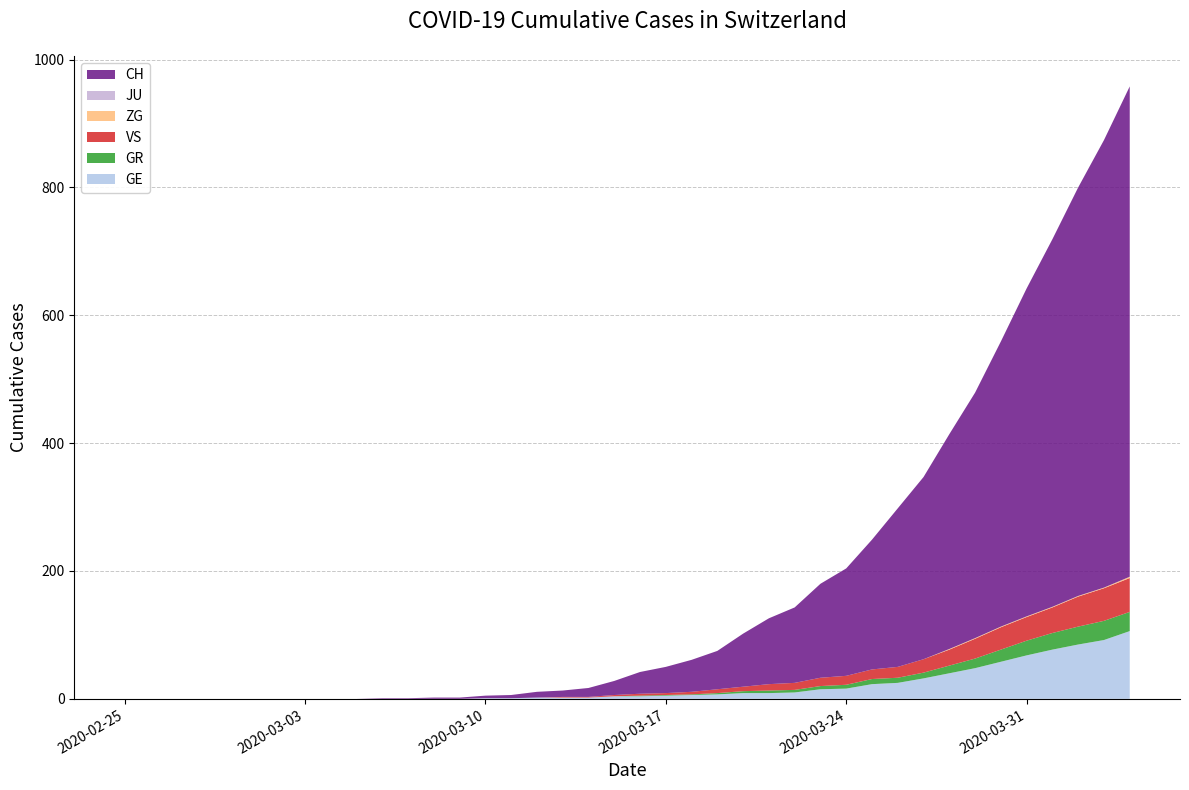

Reading right to left, transcribe all the data shown in this chart.

CH: 2020-04-04=767	2020-04-03=700	2020-04-02=639	2020-04-01=575	2020-03-31=513	2020-03-30=446	2020-03-29=384	2020-03-28=336	2020-03-27=285	2020-03-26=248	2020-03-25=203	2020-03-24=168	2020-03-23=147	2020-03-22=118	2020-03-21=103	2020-03-20=83	2020-03-19=60	2020-03-18=50	2020-03-17=41	2020-03-16=34	2020-03-15=22	2020-03-14=14	2020-03-13=10	2020-03-12=9	2020-03-11=5	2020-03-10=4	2020-03-09=2	2020-03-08=2	2020-03-07=1	2020-03-06=1	2020-03-05=0	2020-03-04=0	2020-03-03=0	2020-03-02=0	2020-03-01=0	2020-02-29=0	2020-02-28=0	2020-02-27=0	2020-02-26=0	2020-02-25=0
GE: 2020-04-04=106	2020-04-03=92	2020-04-02=85	2020-04-01=77	2020-03-31=68	2020-03-30=58	2020-03-29=48	2020-03-28=40	2020-03-27=32	2020-03-26=25	2020-03-25=23	2020-03-24=16	2020-03-23=15	2020-03-22=10	2020-03-21=9	2020-03-20=9	2020-03-19=7	2020-03-18=6	2020-03-17=5	2020-03-16=4	2020-03-15=4	2020-03-14=2	2020-03-13=2	2020-03-12=2	2020-03-11=1	2020-03-10=1	2020-03-09=0	2020-03-08=0	2020-03-07=0	2020-03-06=0	2020-03-05=0	2020-03-04=0	2020-03-03=0	2020-03-02=0	2020-03-01=0	2020-02-29=0	2020-02-28=0	2020-02-27=0	2020-02-26=0	2020-02-25=0
GR: 2020-04-04=30	2020-04-03=30	2020-04-02=28	2020-04-01=26	2020-03-31=23	2020-03-30=19	2020-03-29=15	2020-03-28=12	2020-03-27=9	2020-03-26=8	2020-03-25=8	2020-03-24=6	2020-03-23=5	2020-03-22=4	2020-03-21=4	2020-03-20=3	2020-03-19=2	2020-03-18=1	2020-03-17=1	2020-03-16=1	2020-03-15=0	2020-03-14=0	2020-03-13=0	2020-03-12=0	2020-03-11=0	2020-03-10=0	2020-03-09=0	2020-03-08=0	2020-03-07=0	2020-03-06=0	2020-03-05=0	2020-03-04=0	2020-03-03=0	2020-03-02=0	2020-03-01=0	2020-02-29=0	2020-02-28=0	2020-02-27=0	2020-02-26=0	2020-02-25=0
VS: 2020-04-04=53	2020-04-03=51	2020-04-02=47	2020-04-01=40	2020-03-31=37	2020-03-30=35	2020-03-29=31	2020-03-28=25	2020-03-27=21	2020-03-26=17	2020-03-25=15	2020-03-24=14	2020-03-23=13	2020-03-22=11	2020-03-21=10	2020-03-20=7	2020-03-19=6	2020-03-18=4	2020-03-17=3	2020-03-16=3	2020-03-15=2	2020-03-14=1	2020-03-13=1	2020-03-12=0	2020-03-11=0	2020-03-10=0	2020-03-09=0	2020-03-08=0	2020-03-07=0	2020-03-06=0	2020-03-05=0	2020-03-04=0	2020-03-03=0	2020-03-02=0	2020-03-01=0	2020-02-29=0	2020-02-28=0	2020-02-27=0	2020-02-26=0	2020-02-25=0
JU: 2020-04-04=0	2020-04-03=0	2020-04-02=0	2020-04-01=0	2020-03-31=0	2020-03-30=0	2020-03-29=0	2020-03-28=0	2020-03-27=0	2020-03-26=0	2020-03-25=0	2020-03-24=0	2020-03-23=0	2020-03-22=0	2020-03-21=0	2020-03-20=0	2020-03-19=0	2020-03-18=0	2020-03-17=0	2020-03-16=0	2020-03-15=0	2020-03-14=0	2020-03-13=0	2020-03-12=0	2020-03-11=0	2020-03-10=0	2020-03-09=0	2020-03-08=0	2020-03-07=0	2020-03-06=0	2020-03-05=0	2020-03-04=0	2020-03-03=0	2020-03-02=0	2020-03-01=0	2020-02-29=0	2020-02-28=0	2020-02-27=0	2020-02-26=0	2020-02-25=0
ZG: 2020-04-04=2	2020-04-03=1	2020-04-02=1	2020-04-01=1	2020-03-31=1	2020-03-30=1	2020-03-29=1	2020-03-28=1	2020-03-27=0	2020-03-26=0	2020-03-25=0	2020-03-24=0	2020-03-23=0	2020-03-22=0	2020-03-21=0	2020-03-20=0	2020-03-19=0	2020-03-18=0	2020-03-17=0	2020-03-16=0	2020-03-15=0	2020-03-14=0	2020-03-13=0	2020-03-12=0	2020-03-11=0	2020-03-10=0	2020-03-09=0	2020-03-08=0	2020-03-07=0	2020-03-06=0	2020-03-05=0	2020-03-04=0	2020-03-03=0	2020-03-02=0	2020-03-01=0	2020-02-29=0	2020-02-28=0	2020-02-27=0	2020-02-26=0	2020-02-25=0